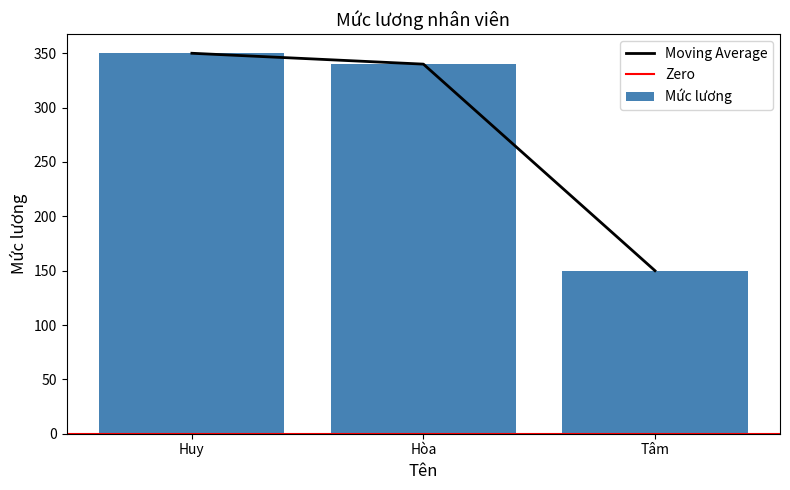

Reading left to right, what are all the values shown in this chart?

Huy=350	Hòa=340	Tâm=150